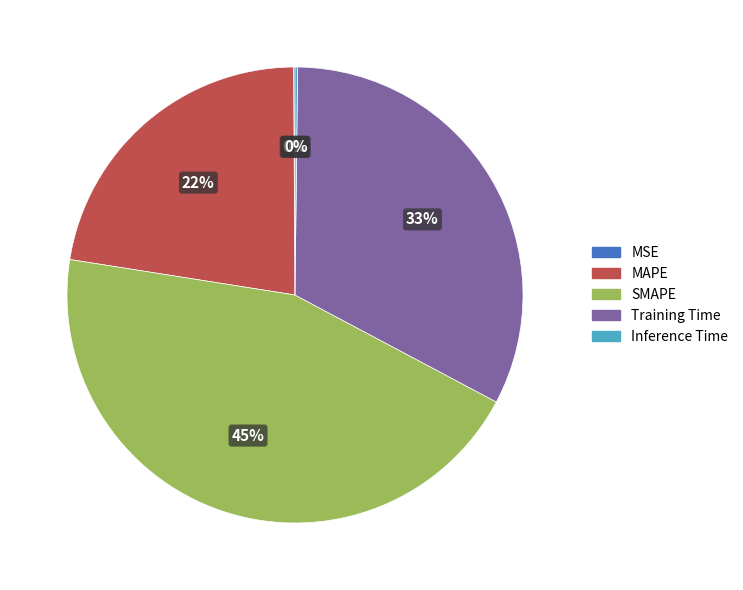

Approximately how many times larger is the value at MAPE compared to SMAPE?

0.5